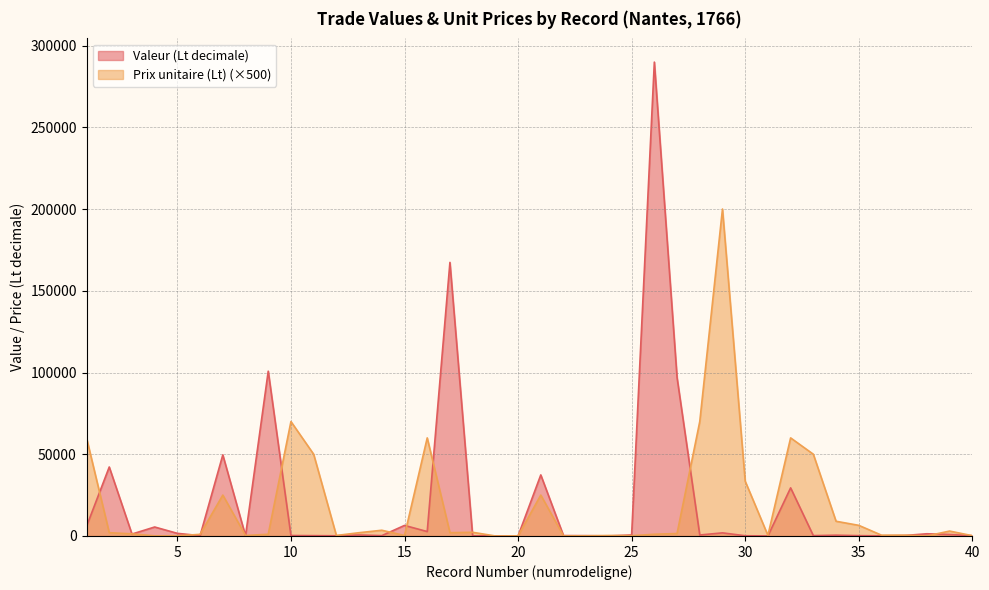

How many intersections are there between Valeur (Lt decimale) and Prix unitaire (Lt)?

21